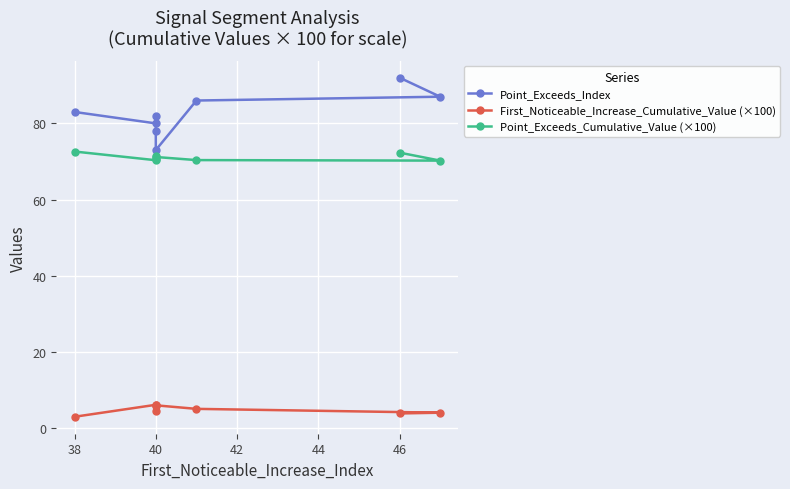

What is the total value across all series at 40?

156.5